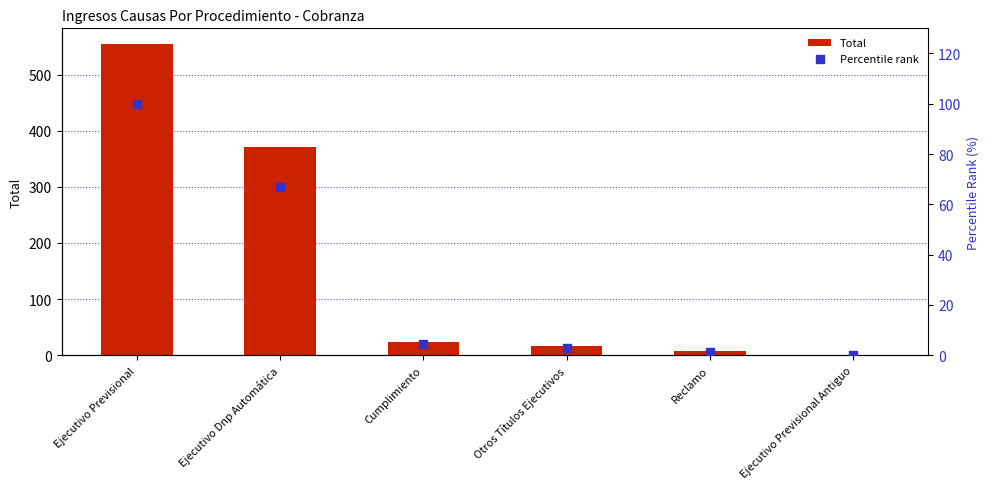

Which series contains the lowest Y value?

Percentile rank